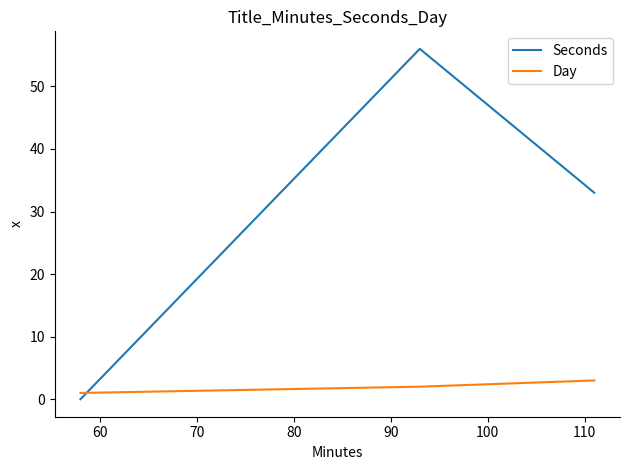

What is the sum of all Seconds values?

89